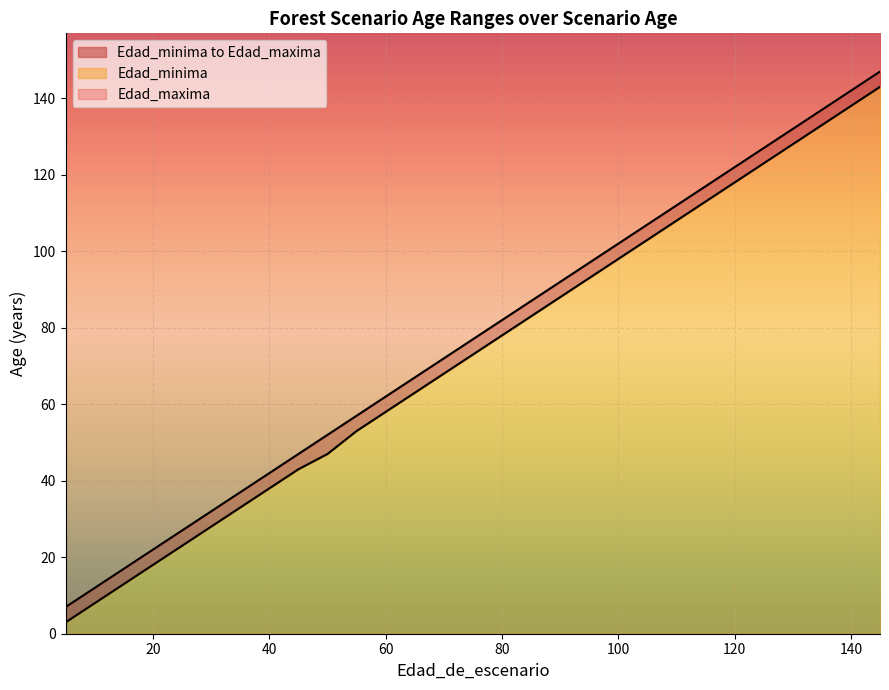

What is the difference between the Edad_minima values at 20 and 115?

95